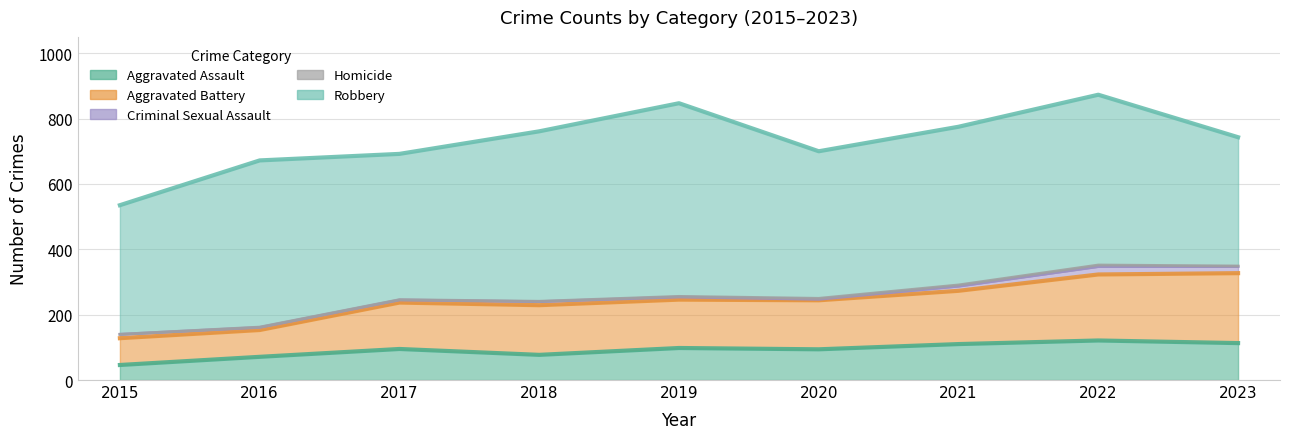

What is the difference between the maximum and minimum values in the Aggravated Assault series?

75